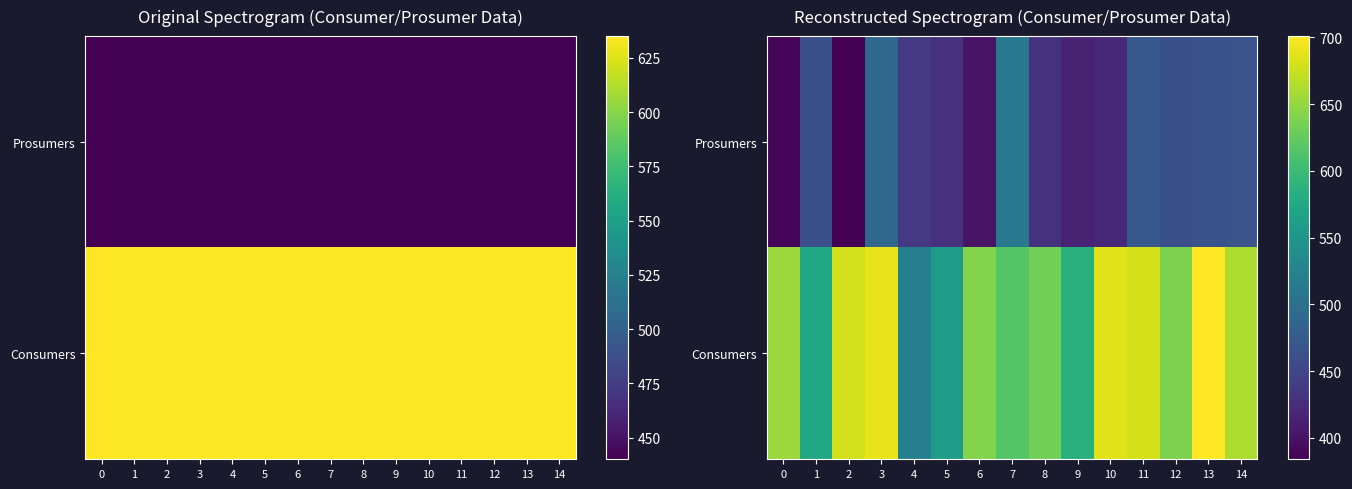

Which category has the lowest value in the Prosumers series?

2